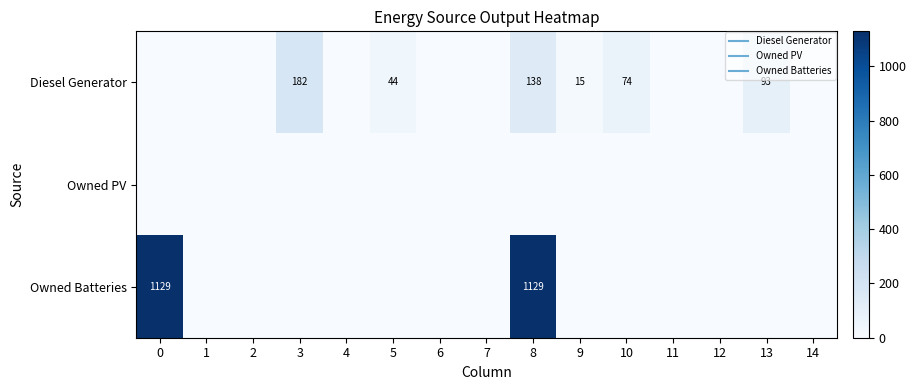

How many data points does each series have?

15